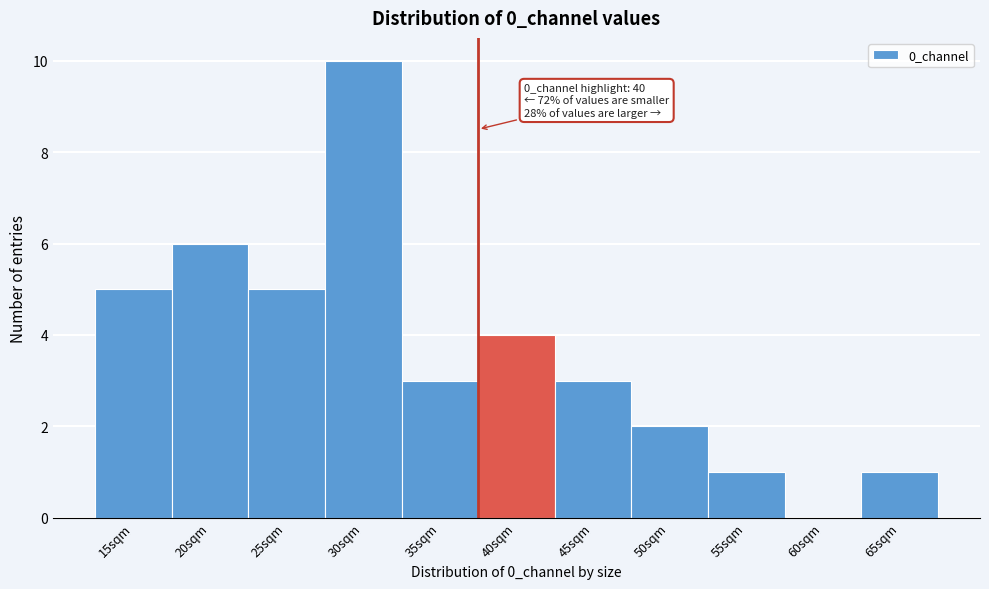

Reading right to left, what are all the values shown in this chart?

65sqm=1	60sqm=0	55sqm=1	50sqm=2	45sqm=3	40sqm=4	35sqm=3	30sqm=10	25sqm=5	20sqm=6	15sqm=5